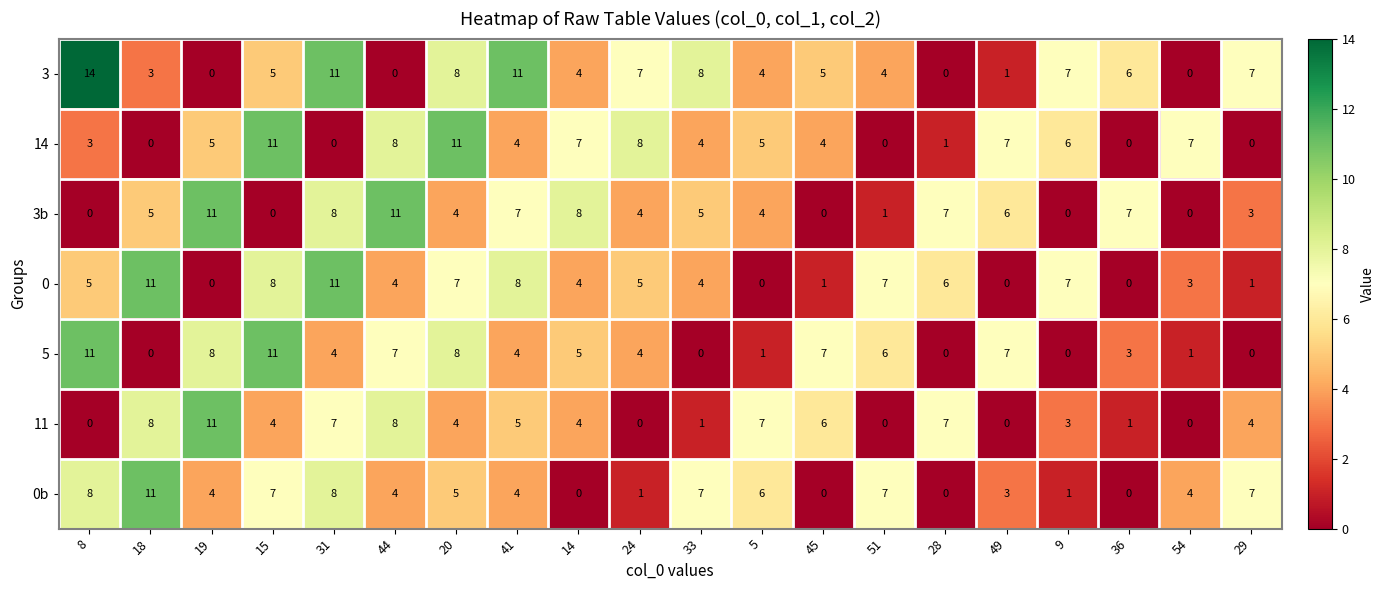

How many values in the 3b series are below 5?

10